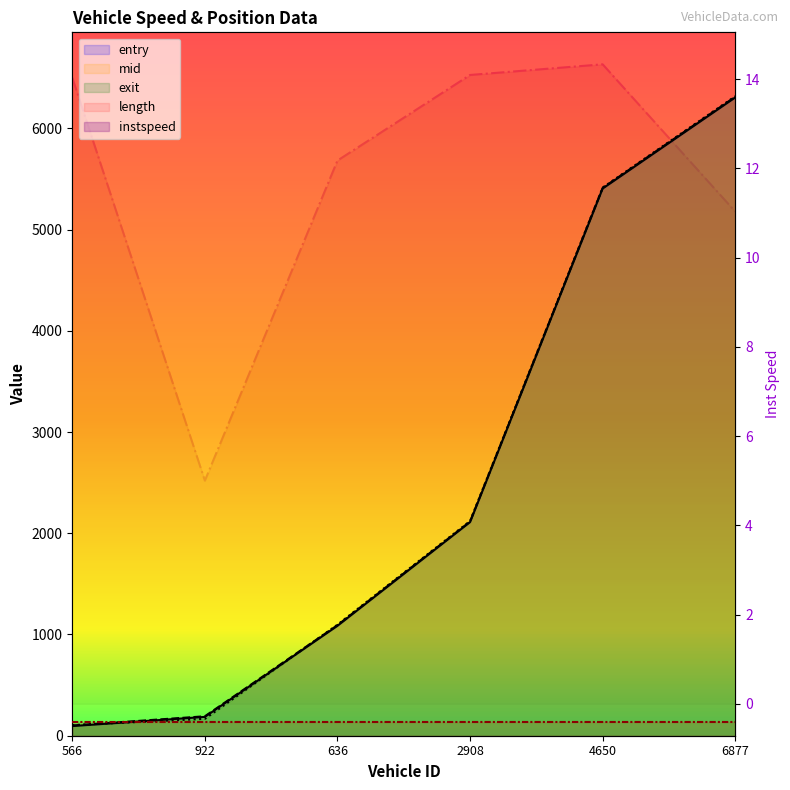

What is the value of the mid point at the 5th from the left?

5411.1